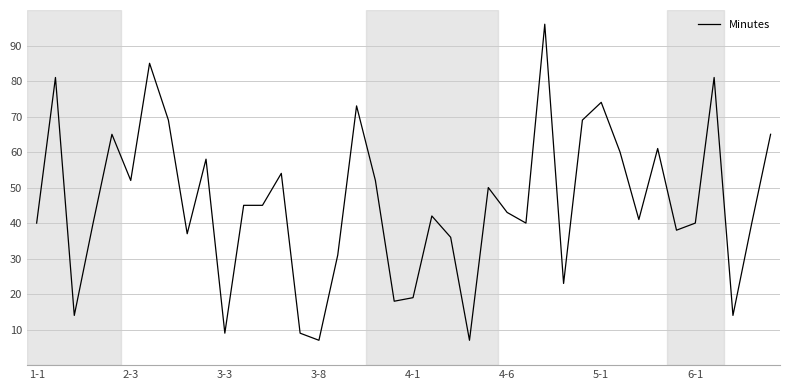

What is the difference between the maximum and minimum values?

89